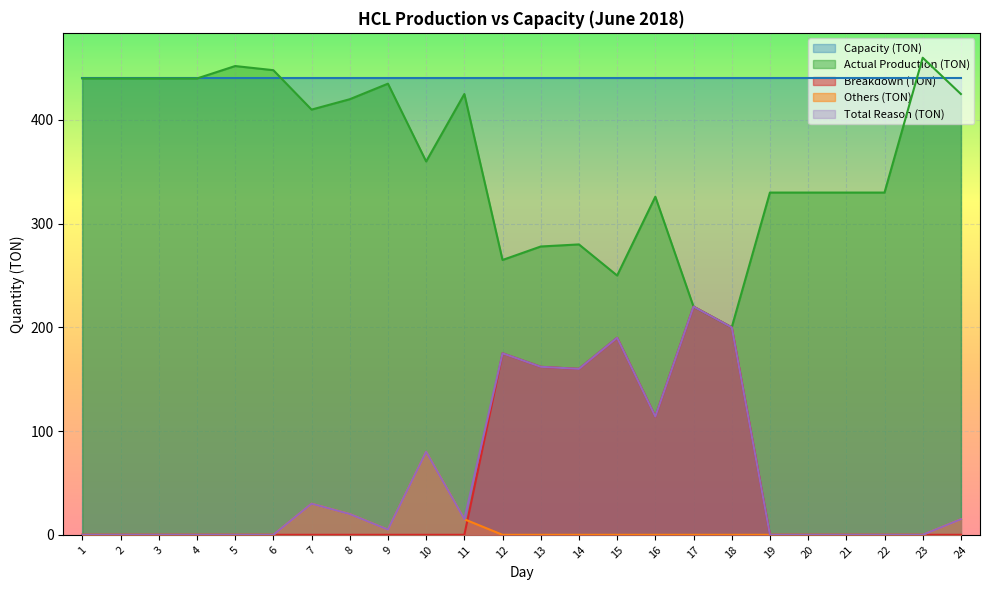

What is the sum of the Breakdown (TON) values at 17 and 14?

380